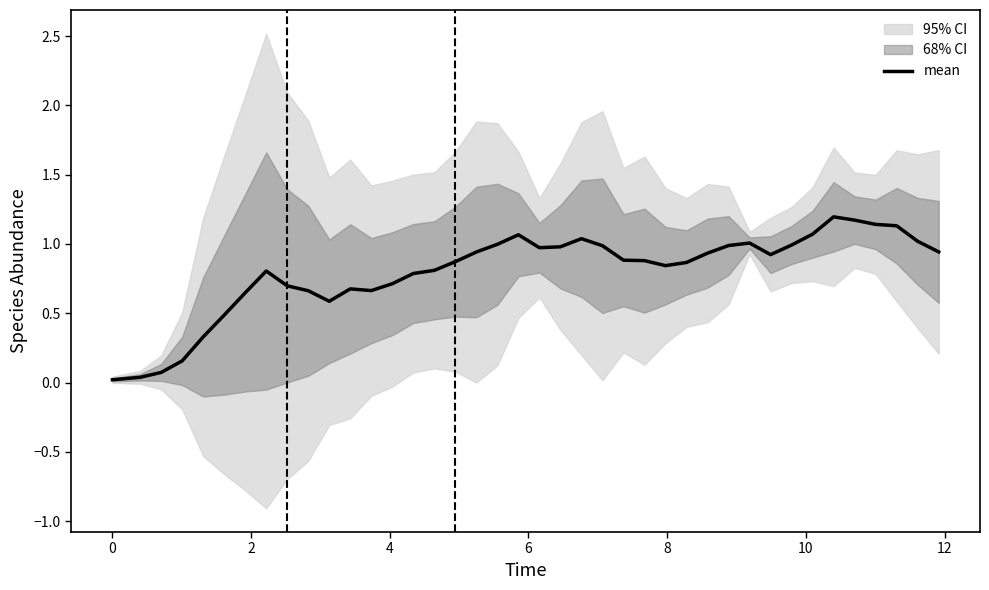

How many interior local peaks (higher than both neighbors) does the data have?

6